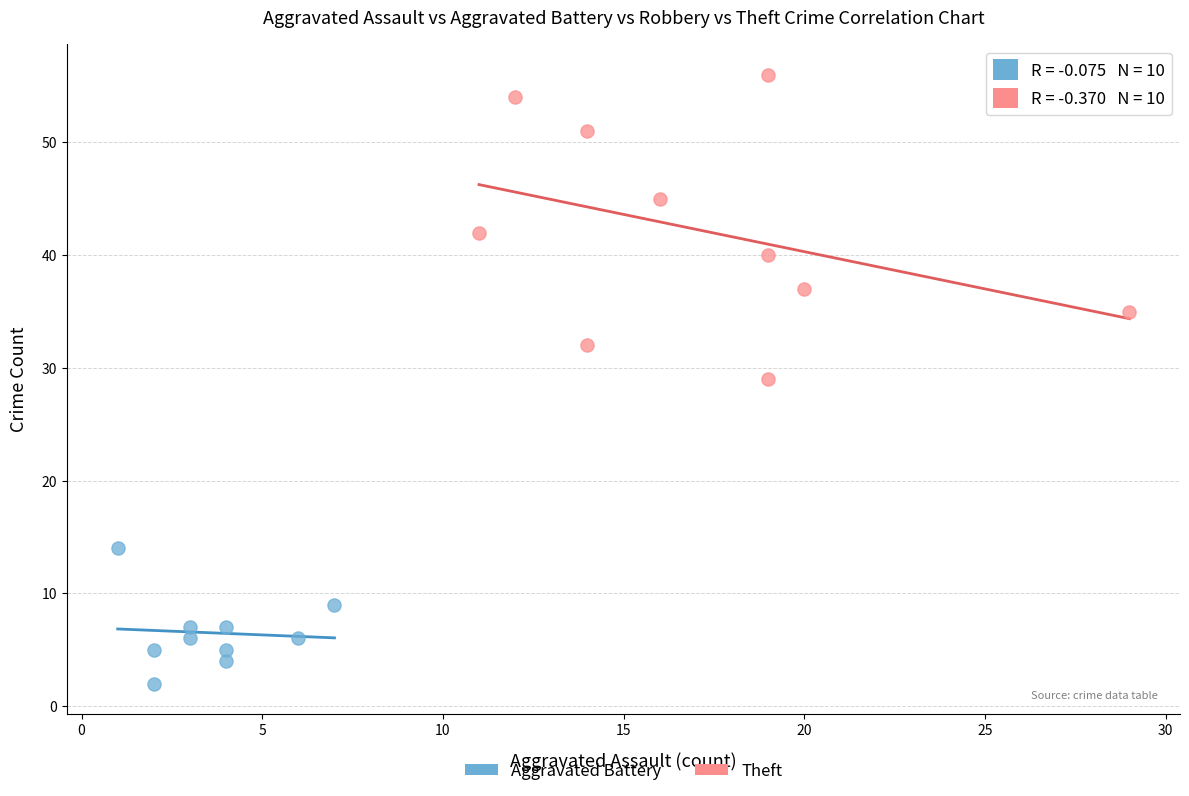

Which series has the widest spread of Y values?

Theft